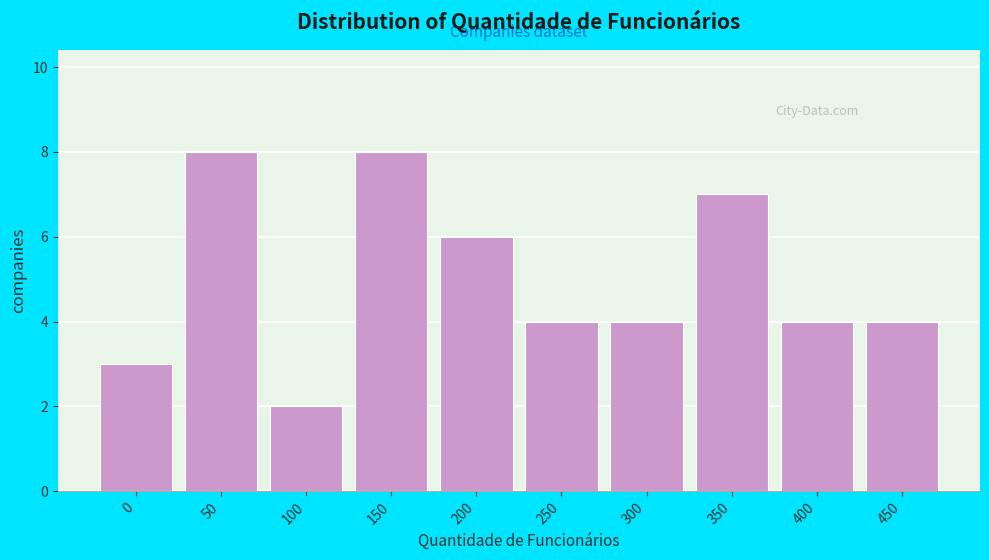

Reading left to right, what are all the values shown in this chart?

0=3	50=8	100=2	150=8	200=6	250=4	300=4	350=7	400=4	450=4